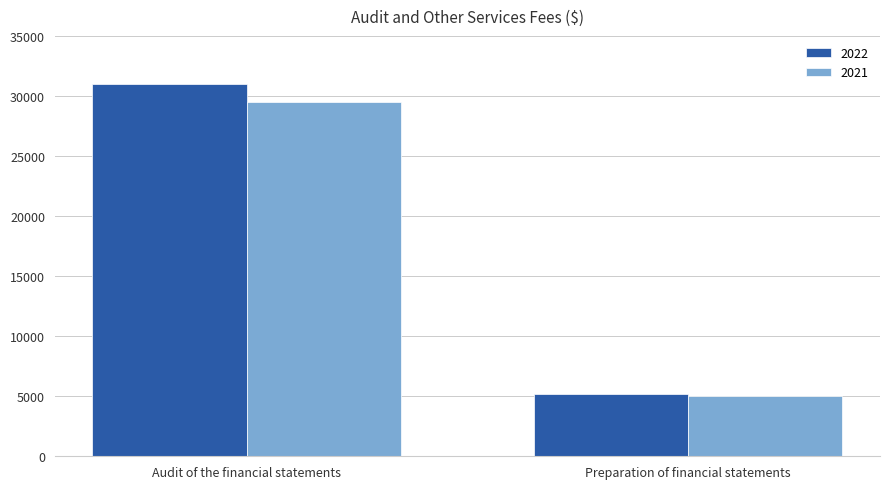

What is the minimum value for 2021?

5000